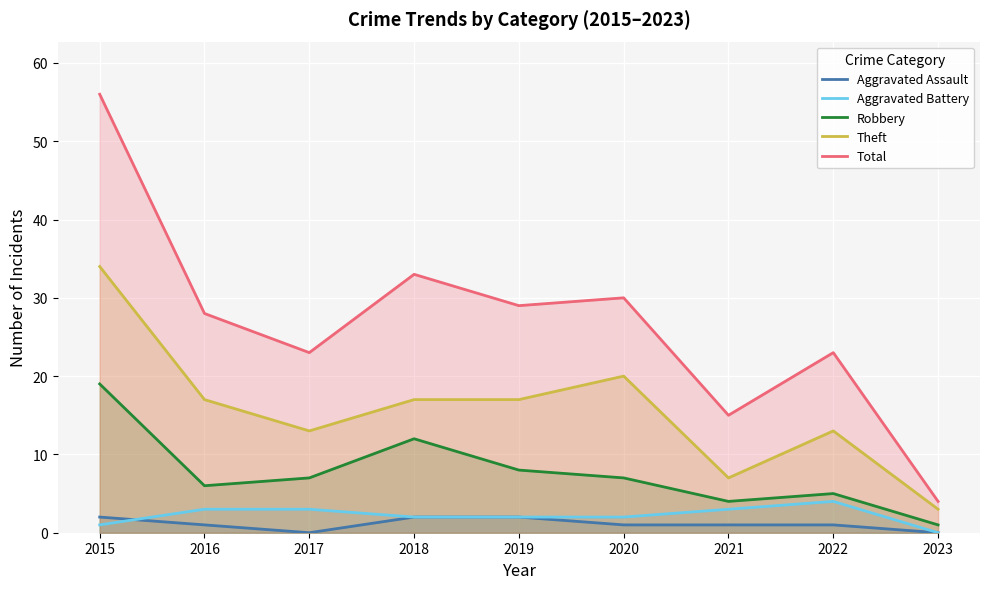

How many lines are shown in the chart?

5